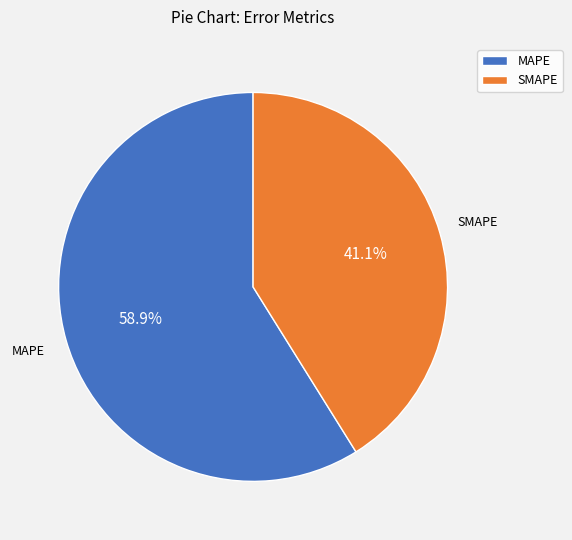

To the nearest percent, what is the average slice percentage?

50%